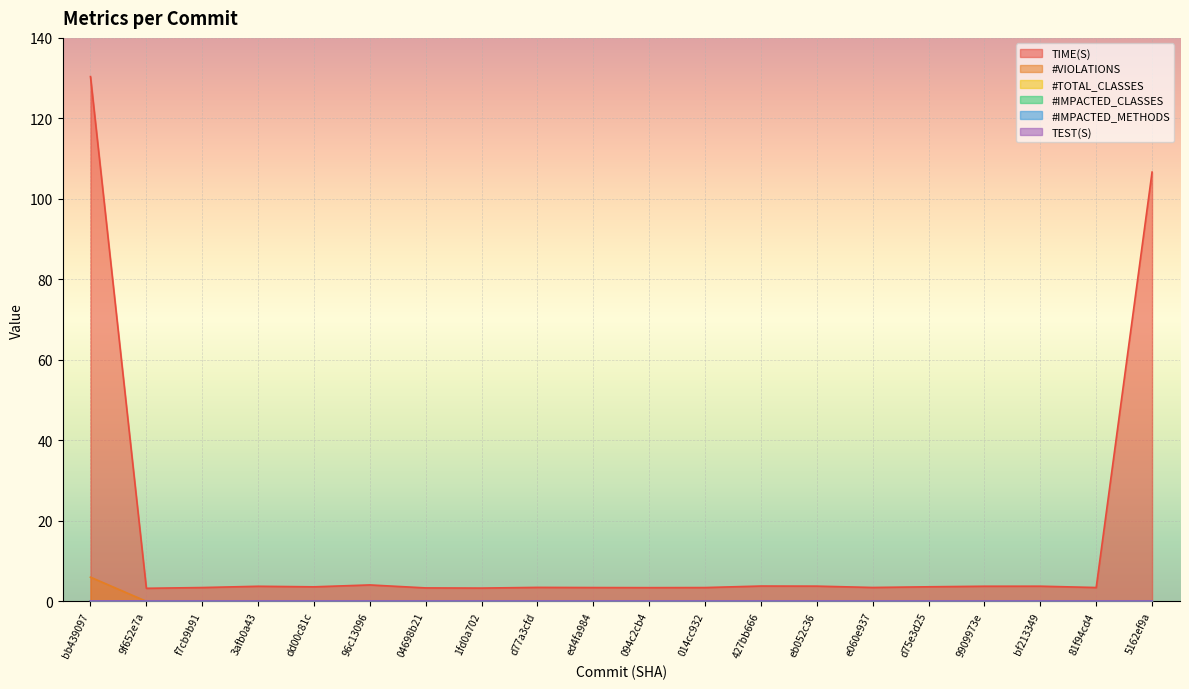

True or false: TIME(S) and TEST(S) cross at least once.

False